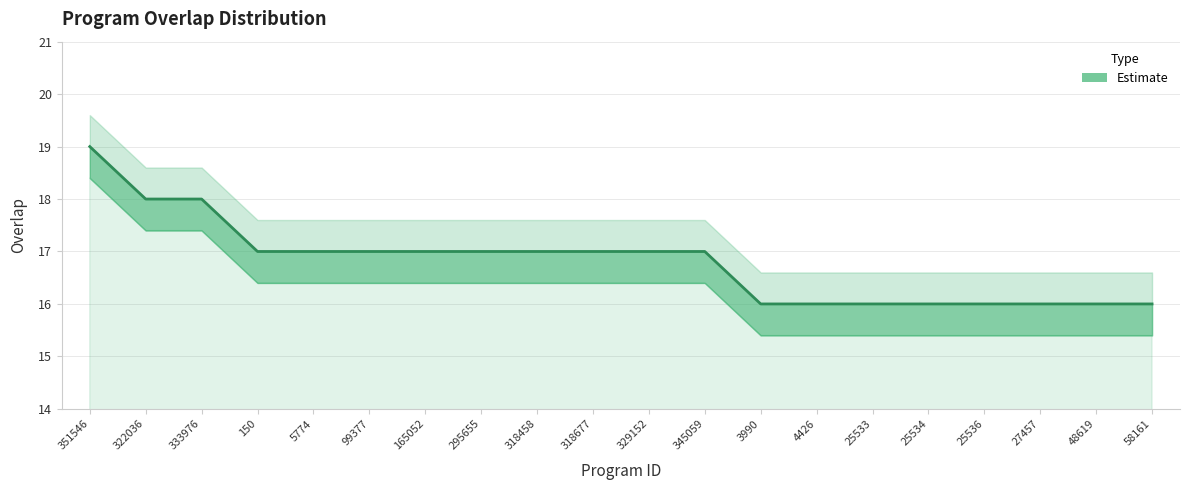

Reading left to right, transcribe all the data shown in this chart.

19	18	18	17	17	17	17	17	17	17	17	17	16	16	16	16	16	16	16	16